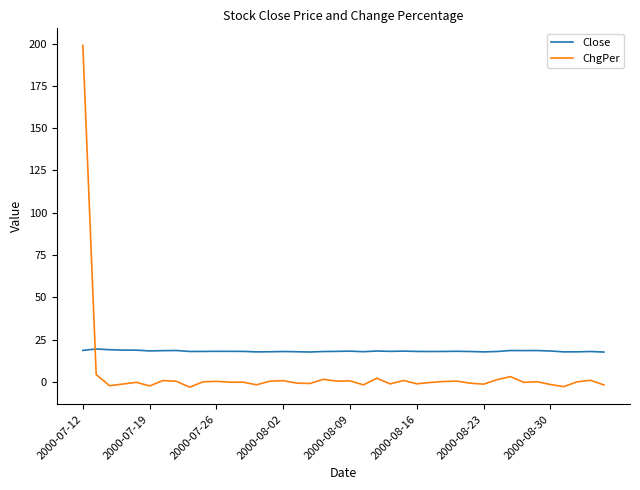

What is the maximum value shown in the chart?

198.9